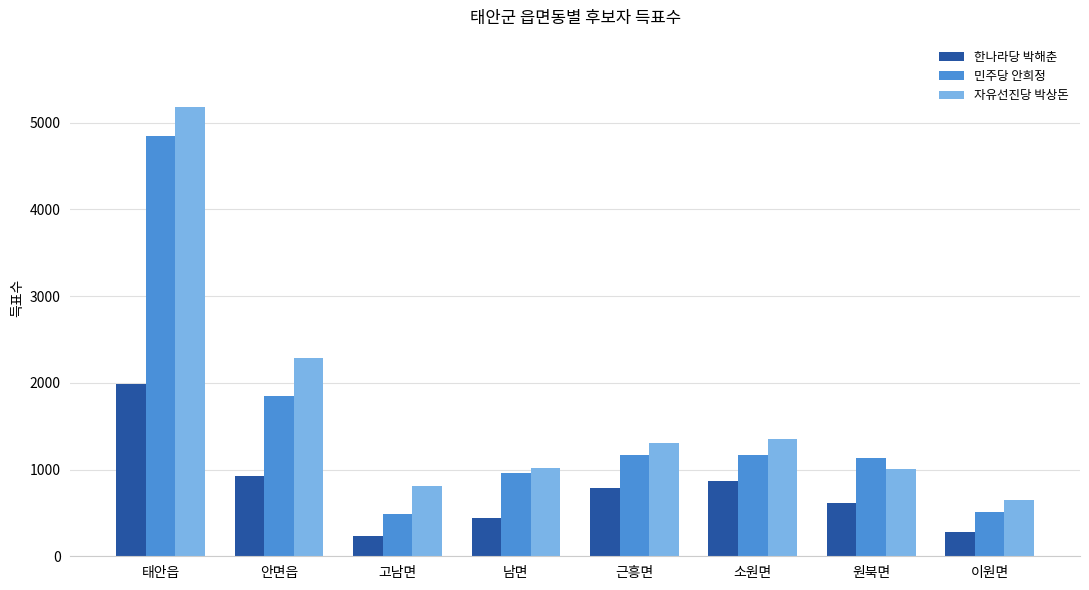

What are all the series names shown in the legend?

한나라당 박해춘, 민주당 안희정, 자유선진당 박상돈